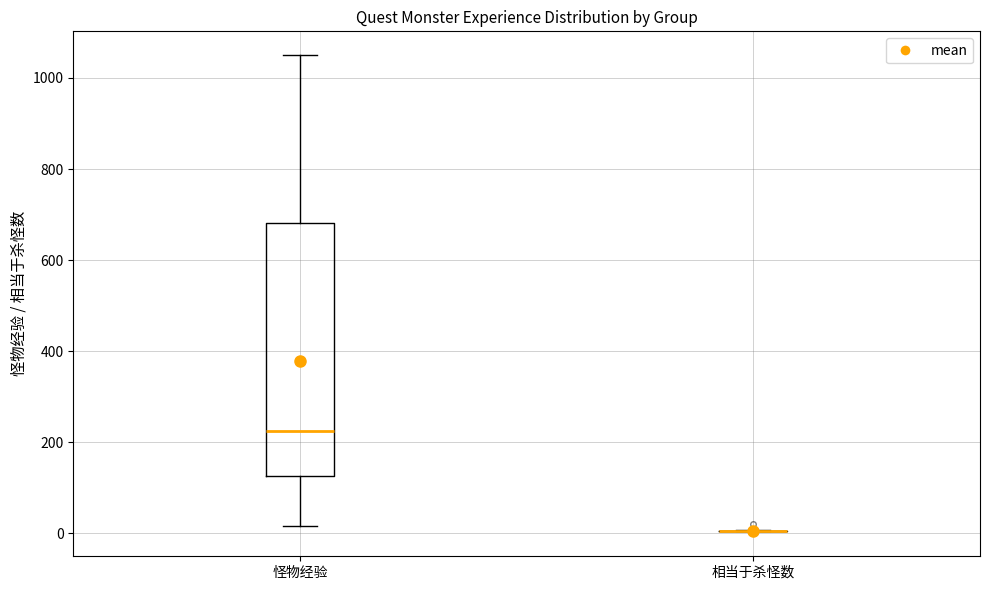

Reading left to right, read every box against the y-axis: the position of its median line, the range the box covers, and the ends of its whiskers. The values are not printed on the chart, so give them approximately, as read against the axis.

怪物经验: median 220, box 120 to 680, whiskers 20 to 1060
相当于杀怪数: box collapsed to a line at 0, whiskers 0 to 0